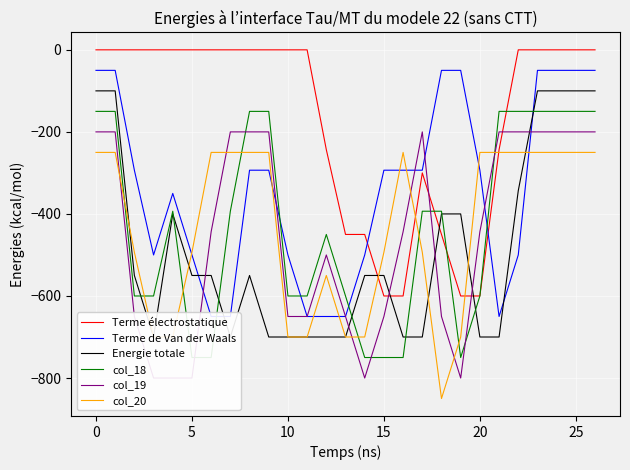

Is it true that col_20 equals -50.1 at 20?

False